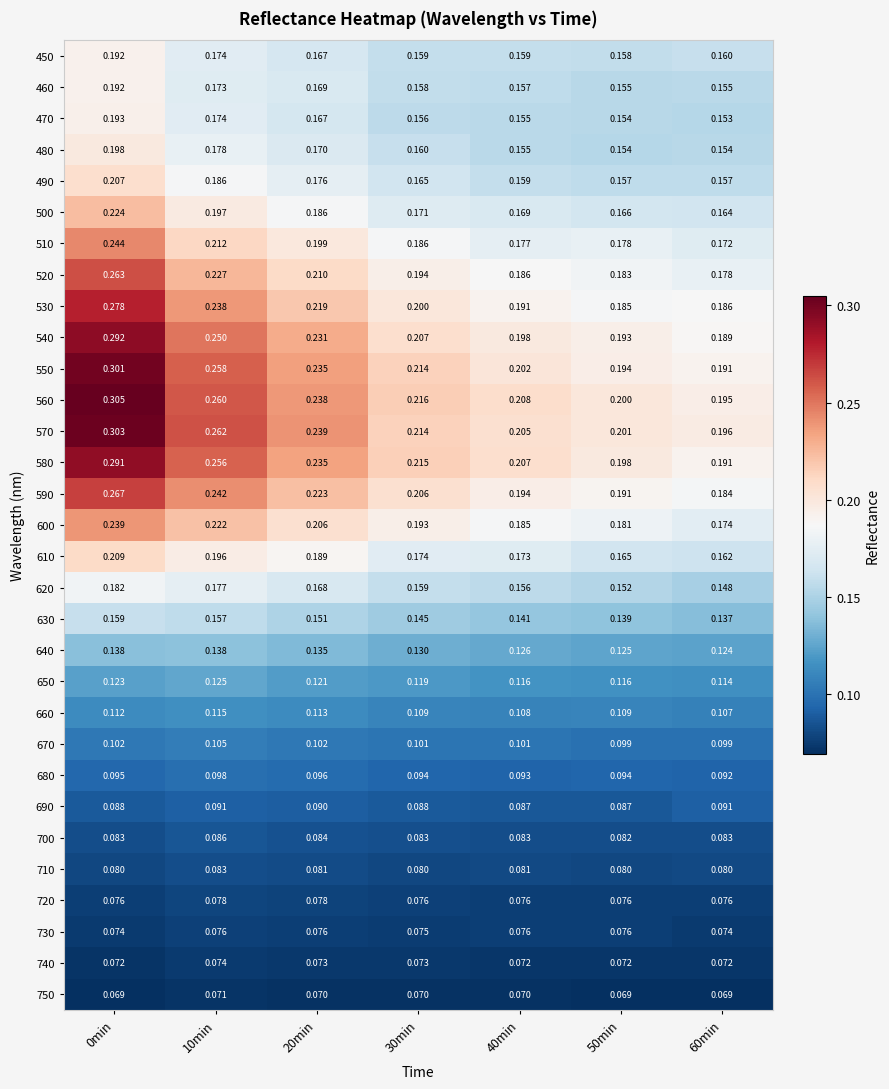

Which series changed the most between 0min and 50min?

550